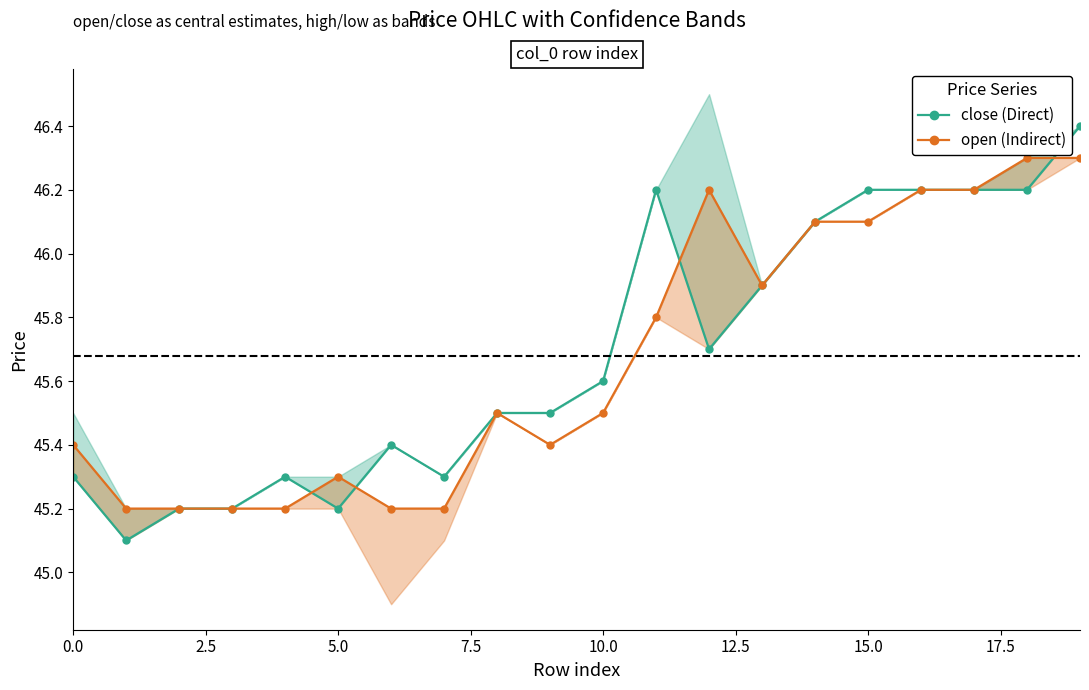

What is the spread (max minus min) of values at 15?

0.1